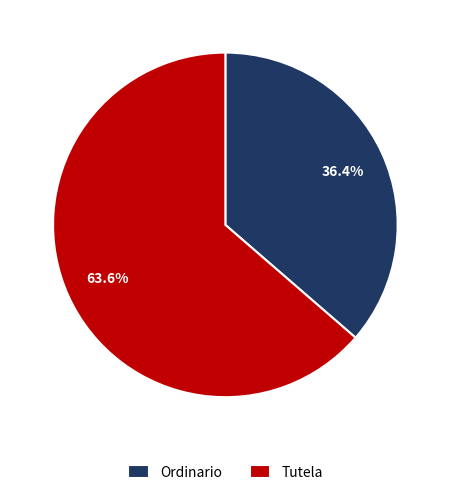

Which category accounts for the majority?

Tutela